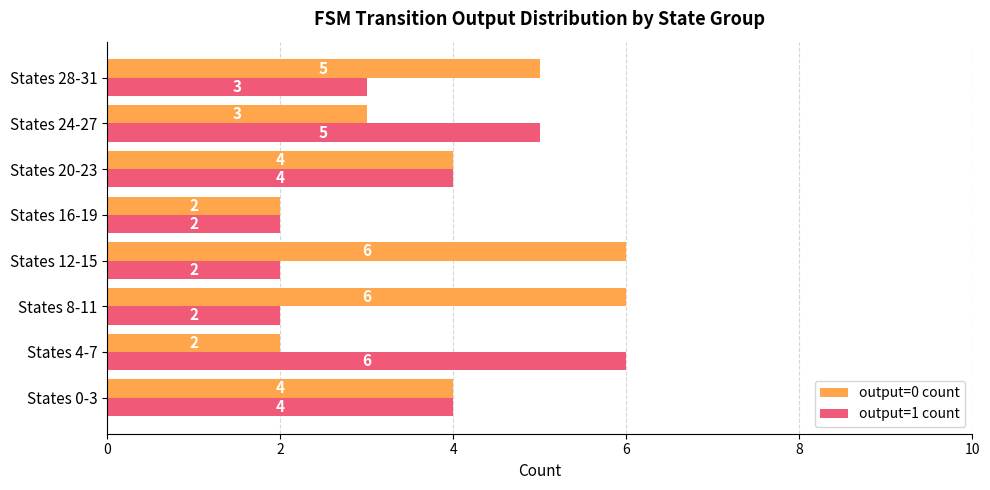

What is the lowest value of the output=1 count series?

2